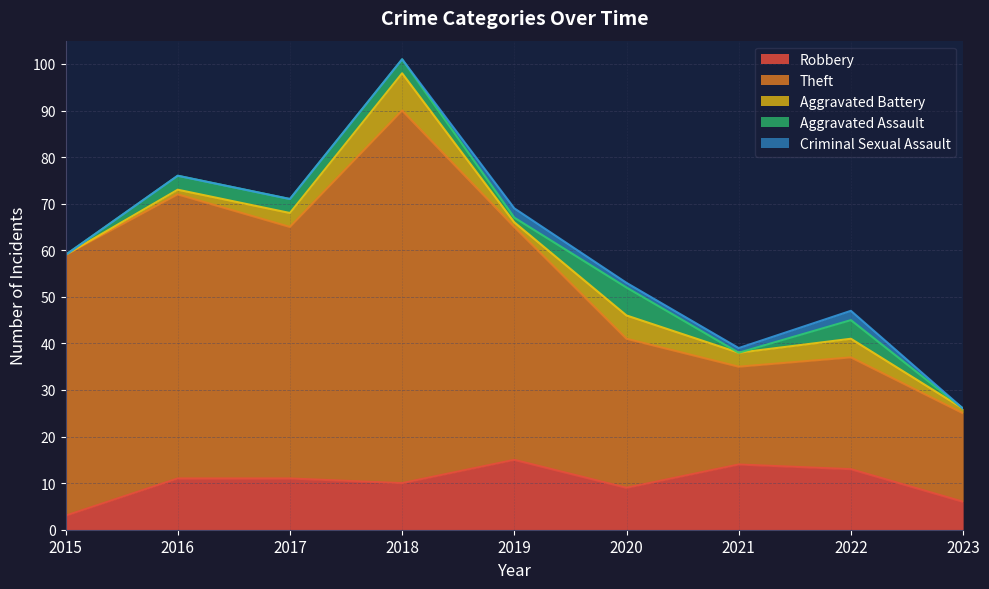

Between which two adjacent categories do Criminal Sexual Assault and Aggravated Battery first intersect?

2018 and 2019